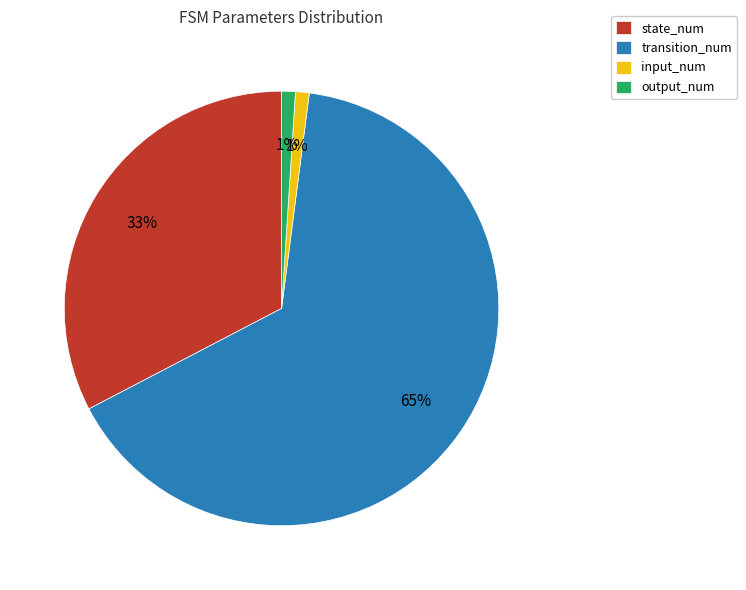

Which category accounts for the majority?

transition_num